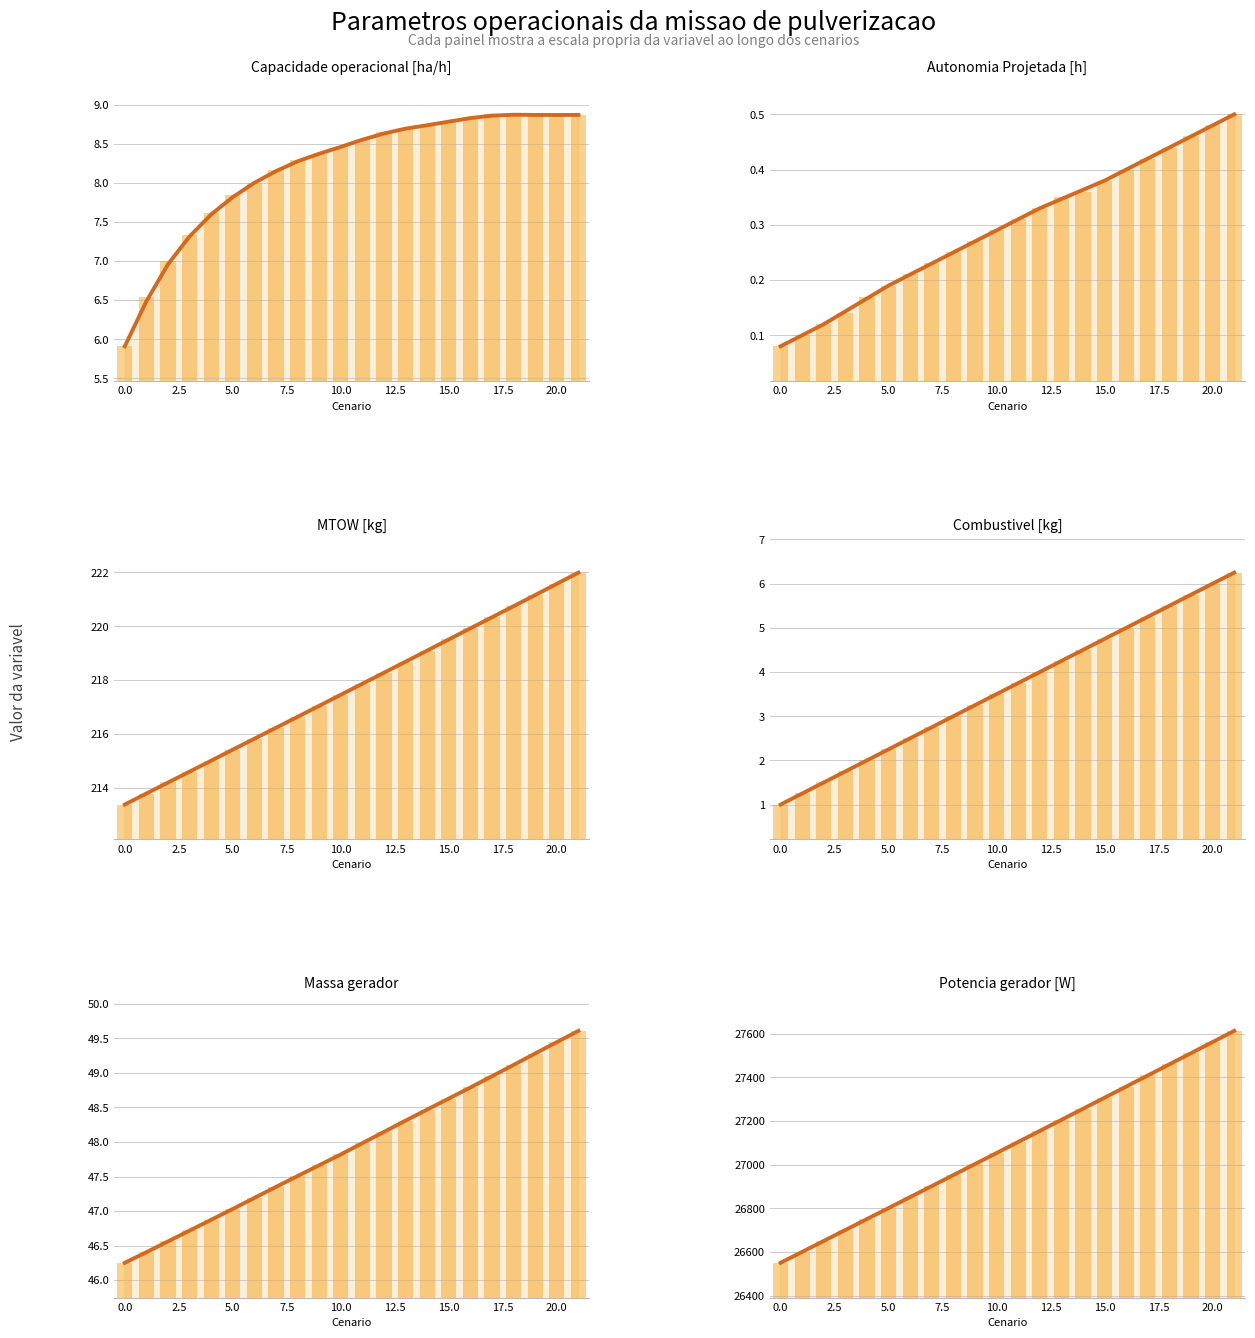

Which series has the largest range (max minus min)?

Potencia gerador [W]